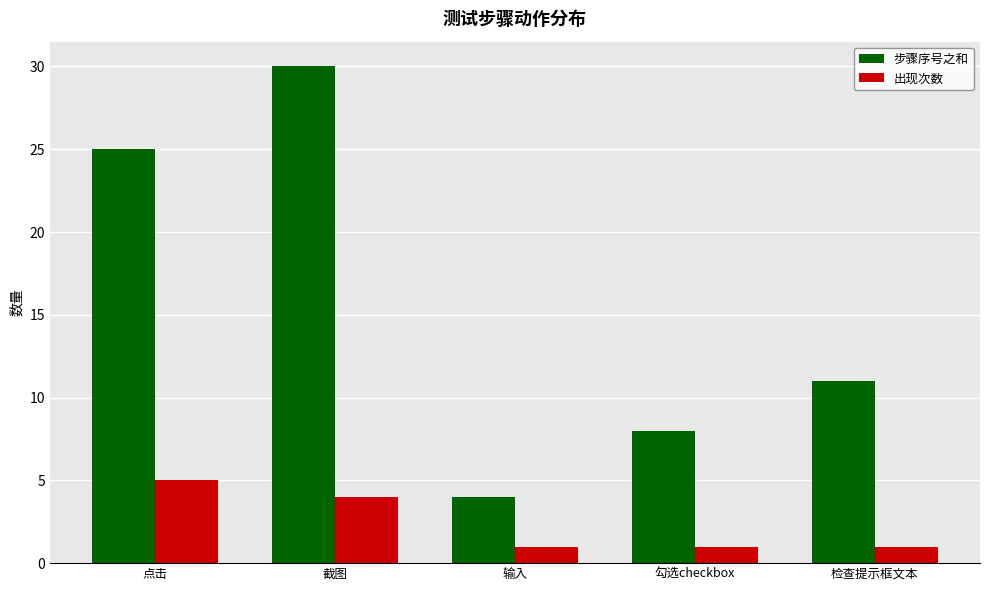

Which series has the largest total across all categories?

步骤序号之和